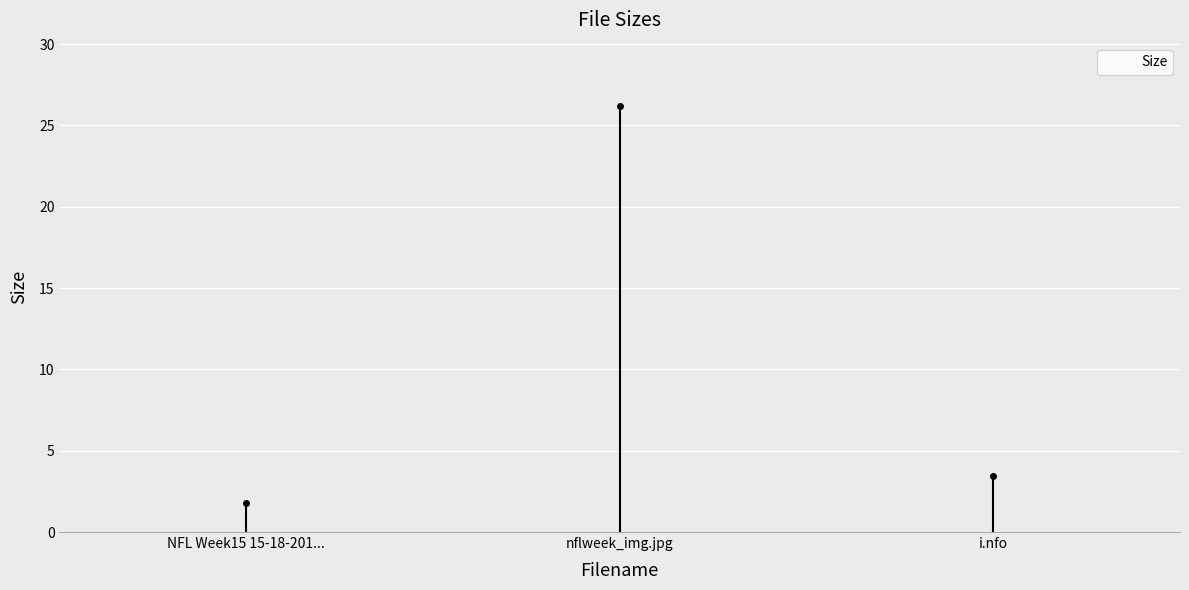

What is the value of the 2nd bar from the left?

26.2